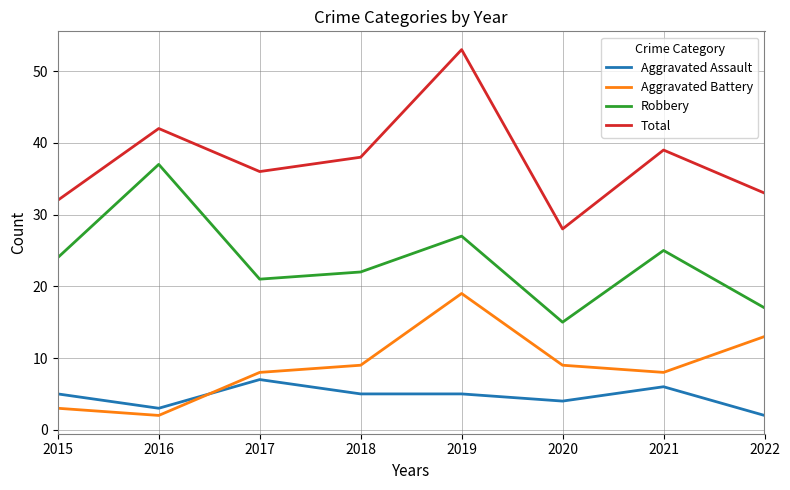

How many lines are shown in the chart?

4